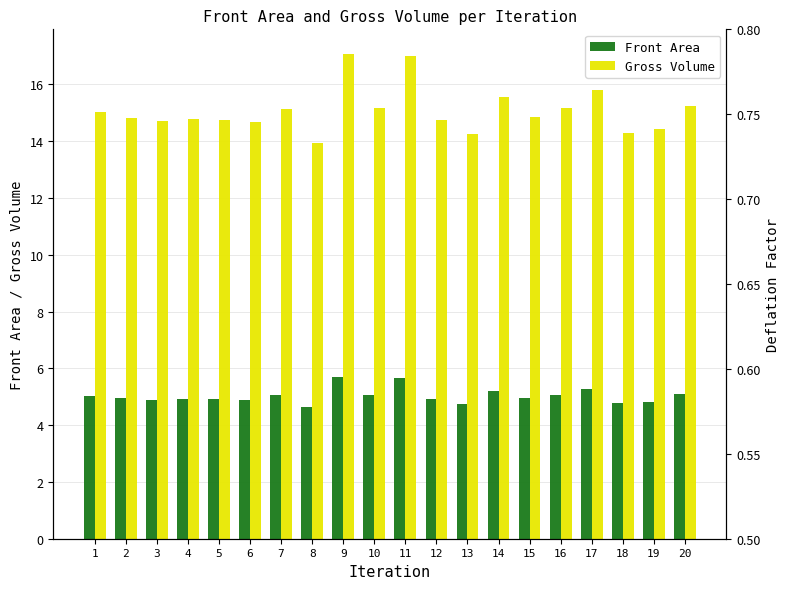

What is the total value across all series at 6?

19.6